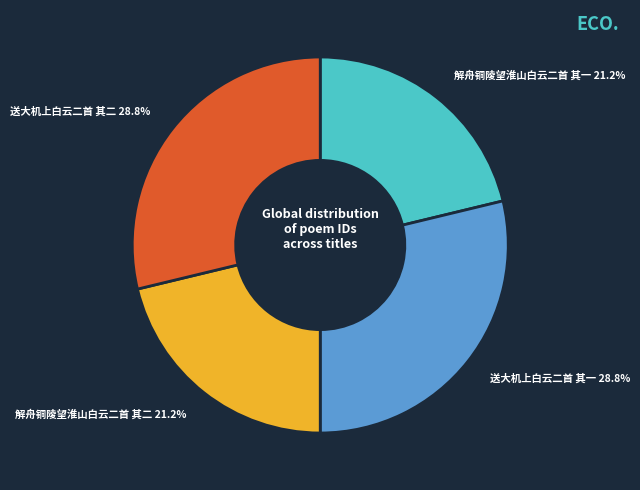

Count the number of slices in the pie.

4